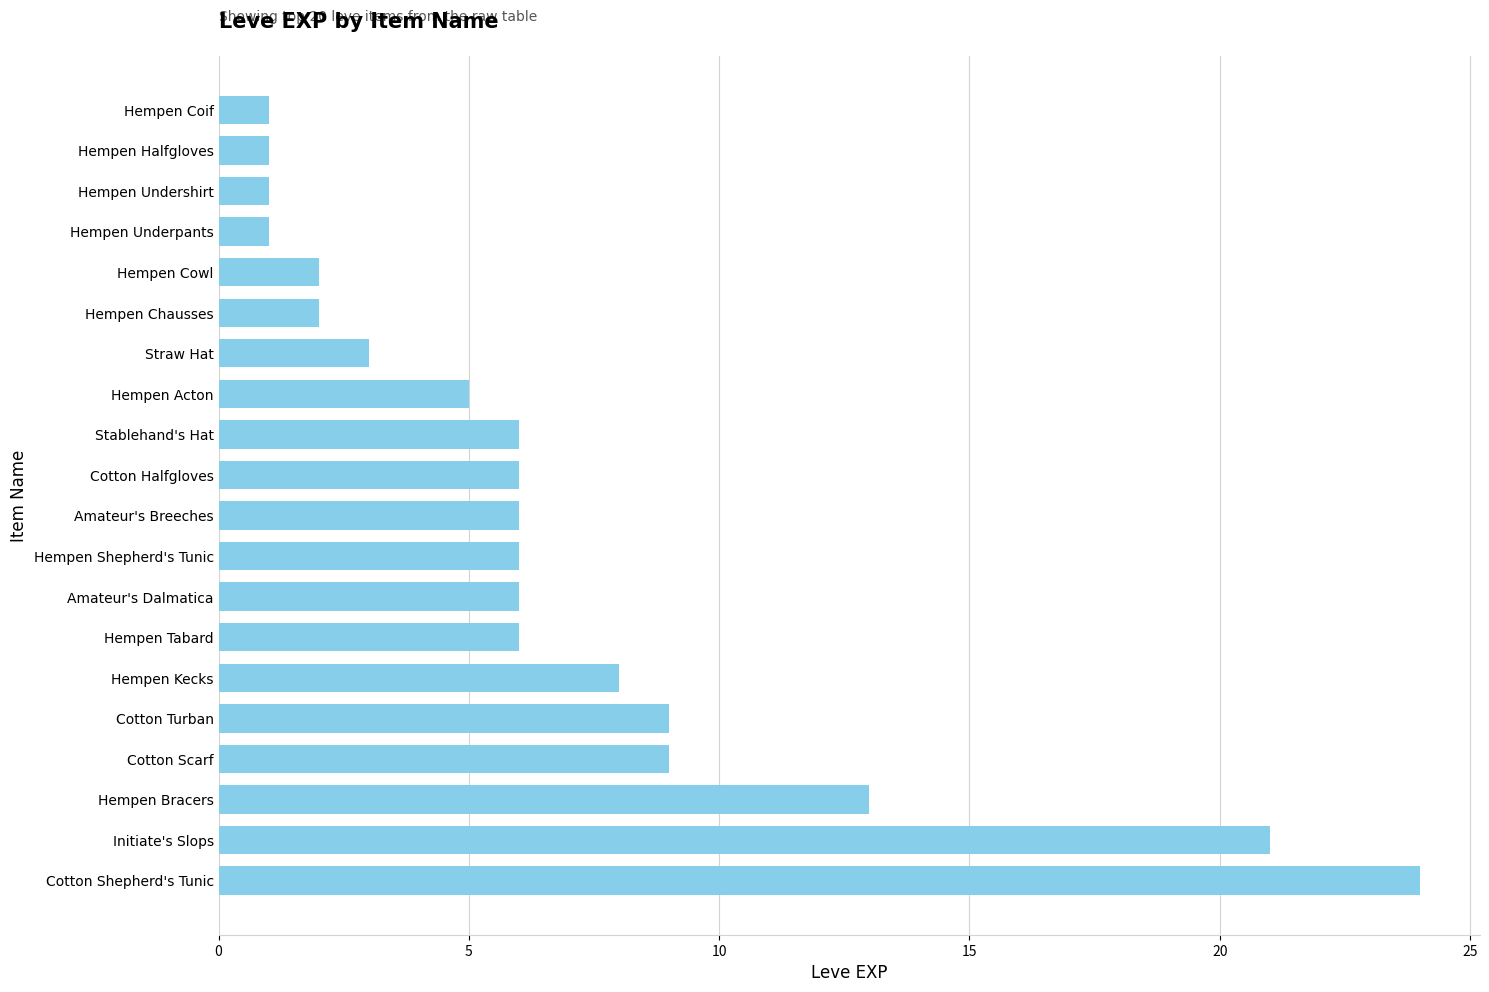

What is the change in value from Cotton Turban to Hempen Undershirt?

-8